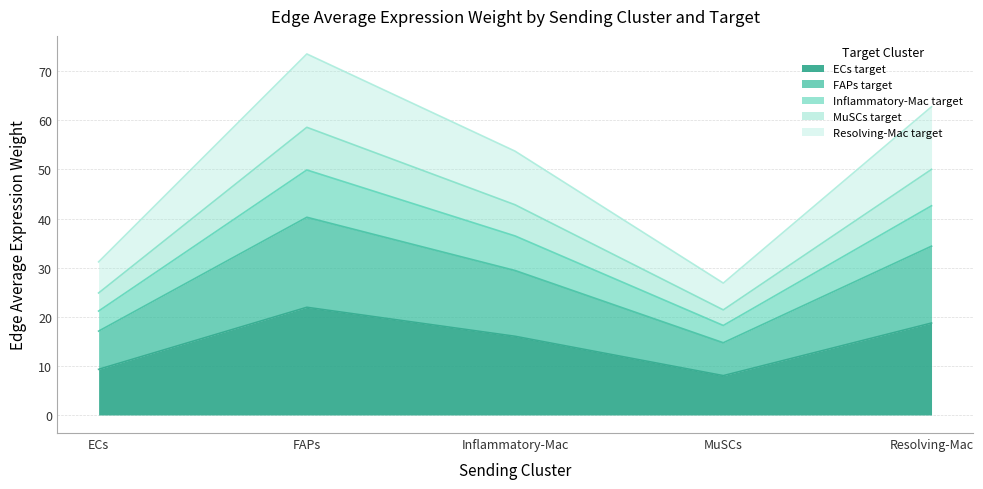

What position from the left is MuSCs?

4